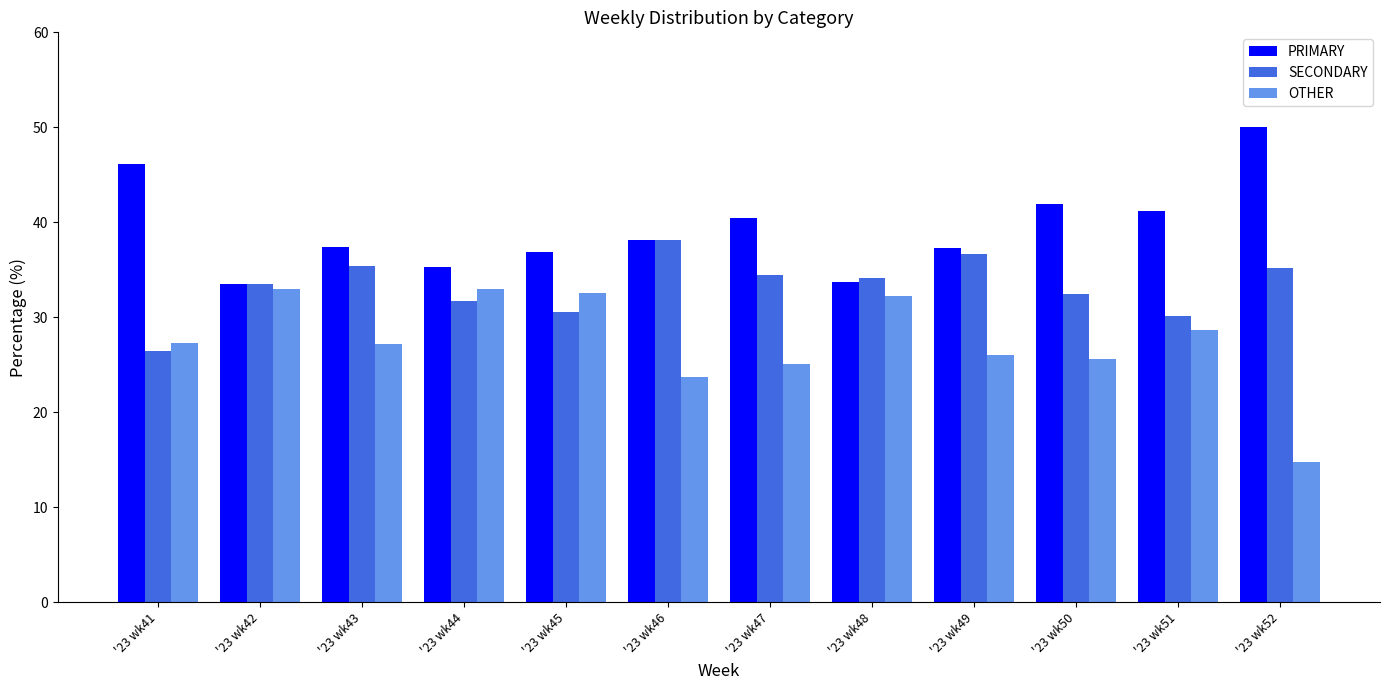

Read the PRIMARY value at '23 wk43.

37.4